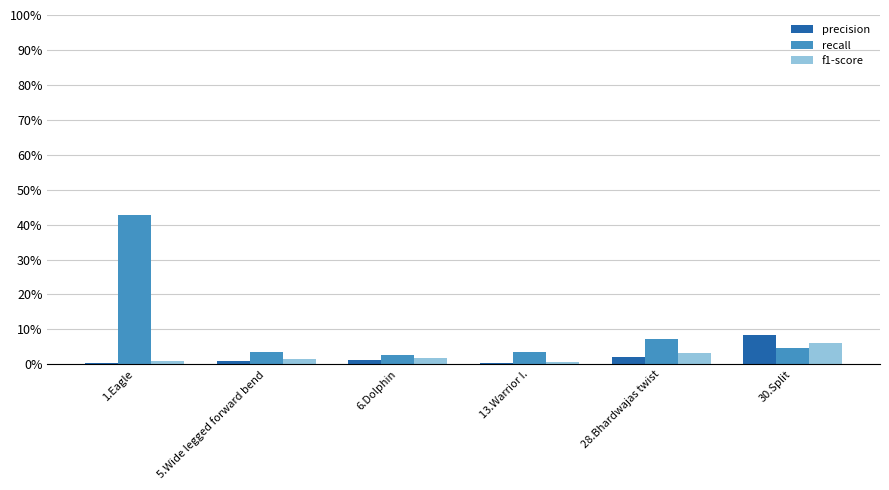

The recall series shows 3.4 at 5.Wide legged forward bend. True or false?

True